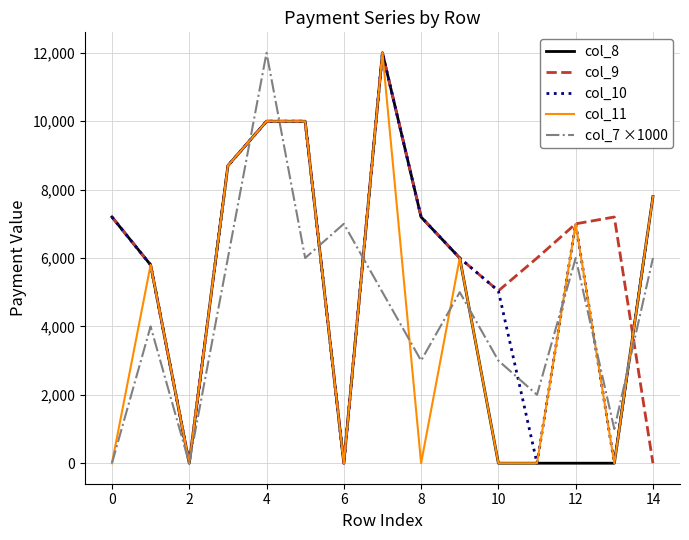

What is the maximum value shown in the chart?

12000